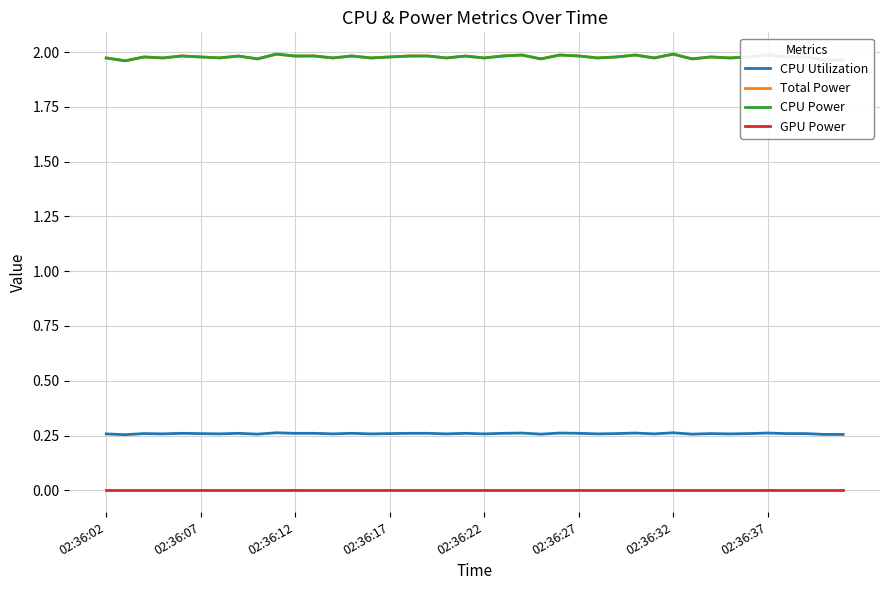

True or false: Total Power and CPU Power cross at least once.

False